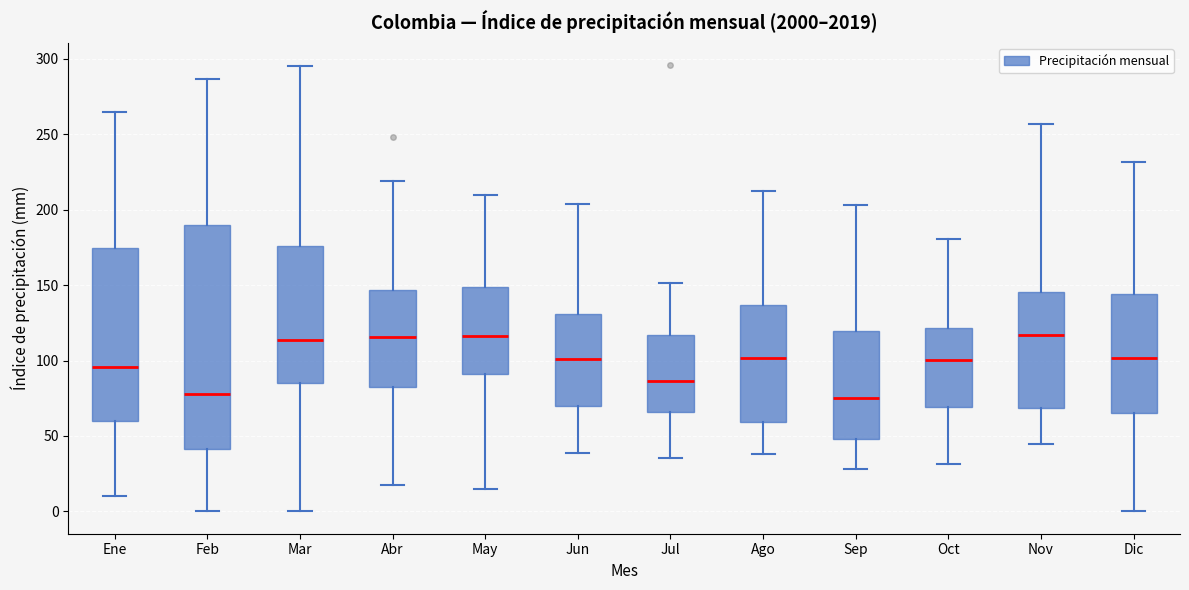

Where does the median line of the box for Ago sit on the y-axis? The values are not printed on the chart, so give them approximately, as read against the axis.

100